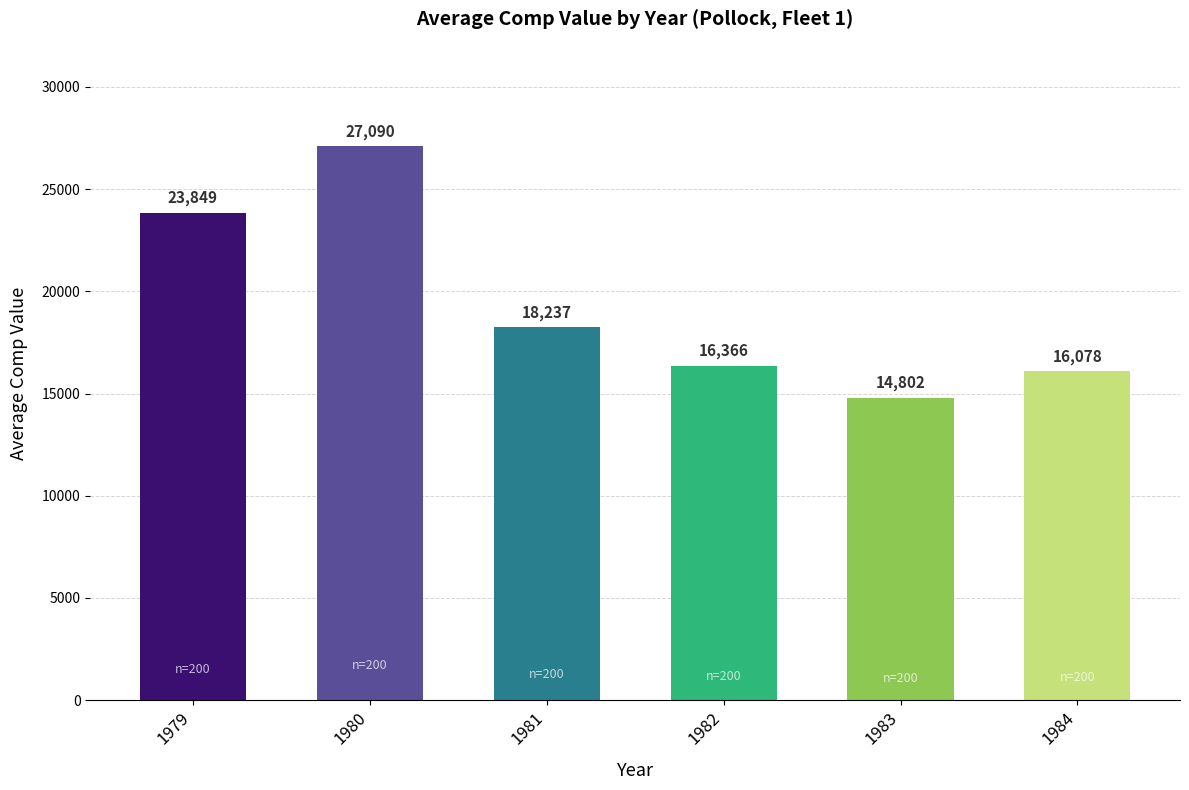

The chart shows a value of 27089.7 at 1980. True or false?

True